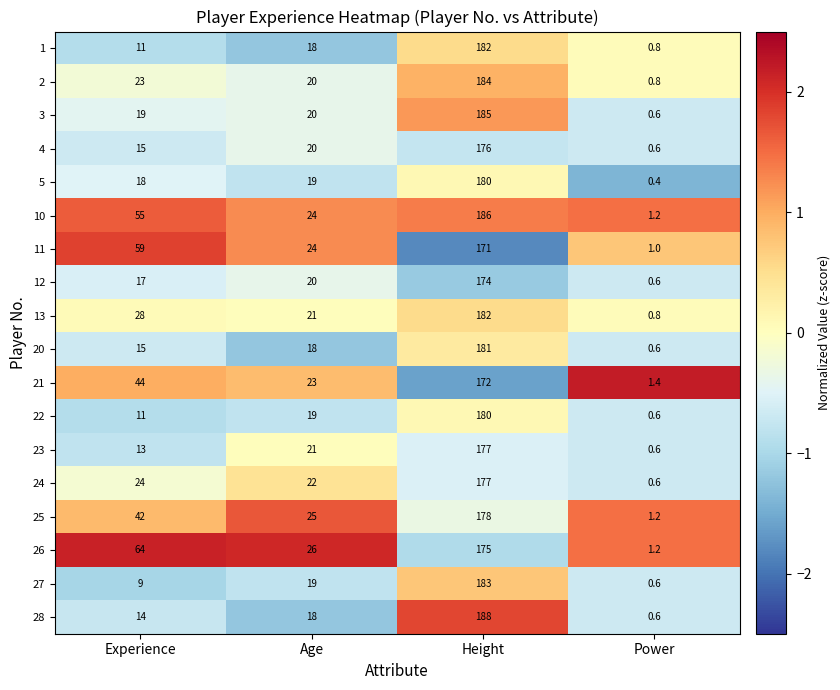

Which series has the largest range (max minus min)?

28